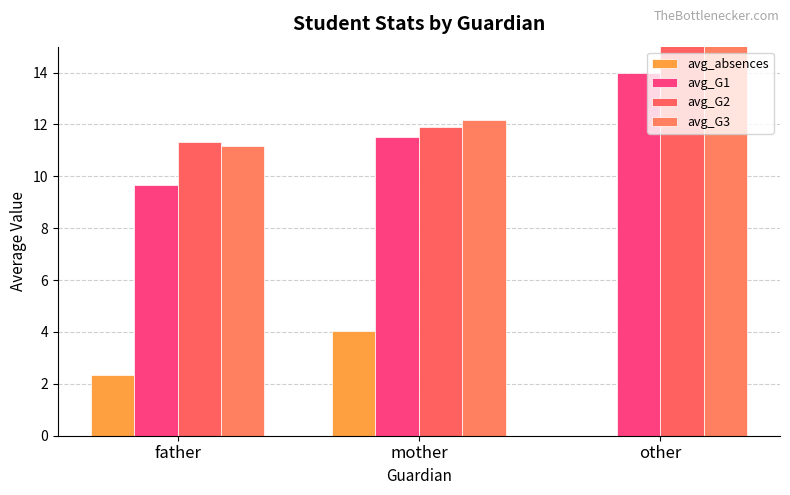

How many data points does each series have?

3